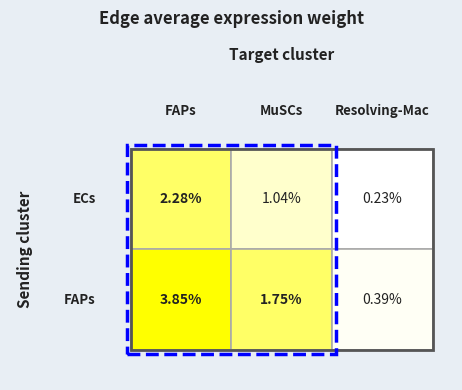

Is the value of ECs at MuSCs greater than the value of FAPs at FAPs?

No